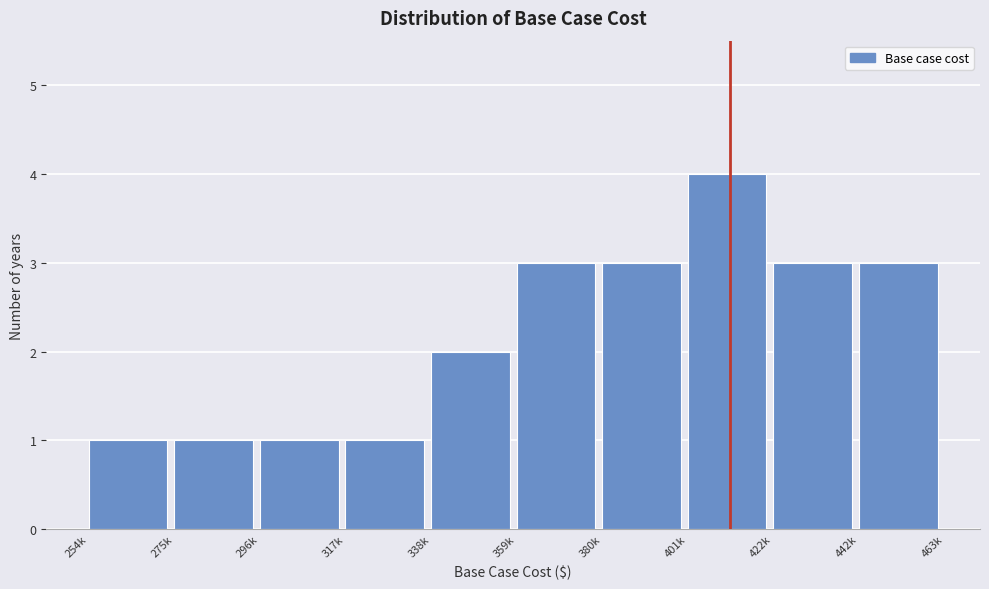

Reading left to right, list all the values displayed in this chart.

254k=1	275k=1	296k=1	317k=1	338k=2	359k=3	380k=3	401k=4	422k=3	442k=3